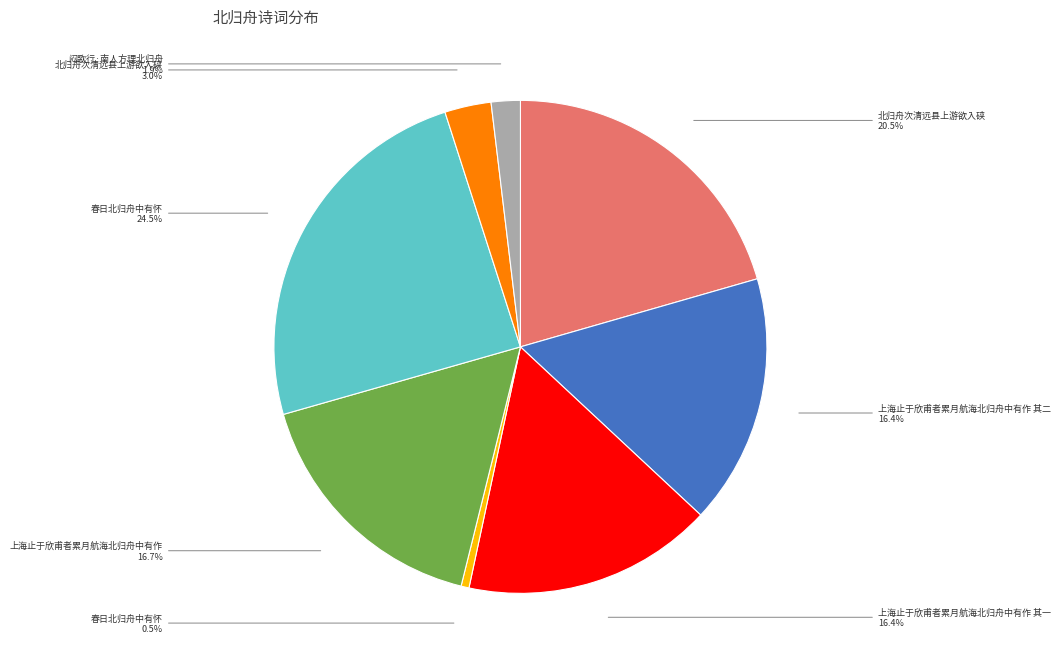

Is there a majority slice in this chart?

No